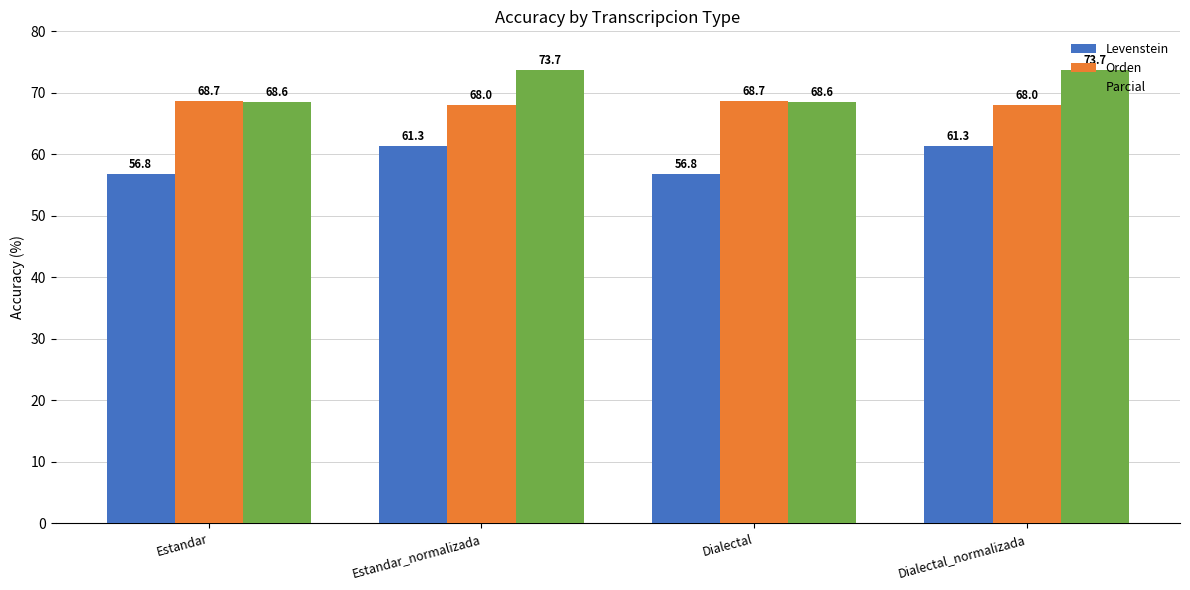

The value of Orden at Dialectal is 45.5. True or false?

False